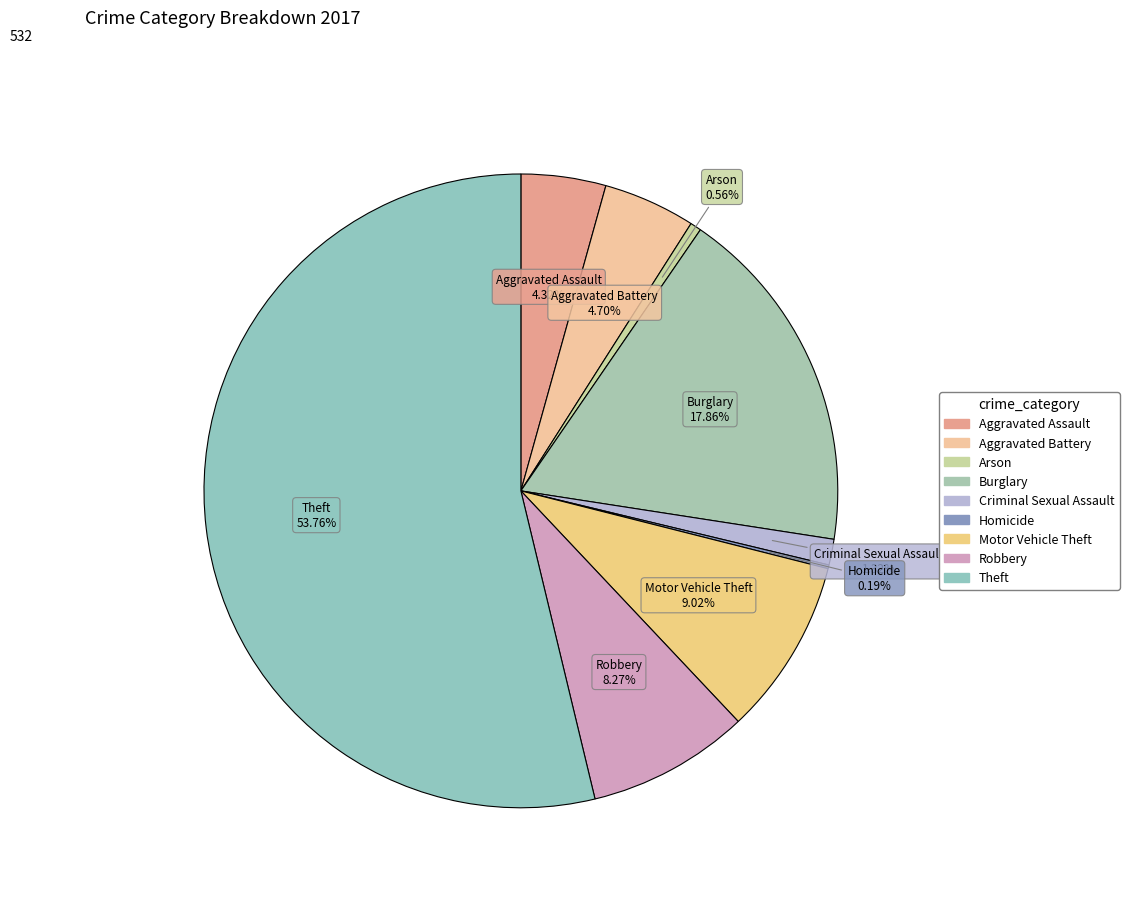

Is it true that Burglary is 18% of the pie?

True